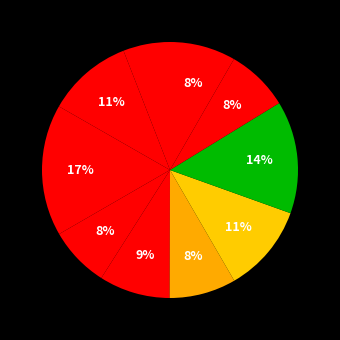

How many segments does this pie chart have?

10